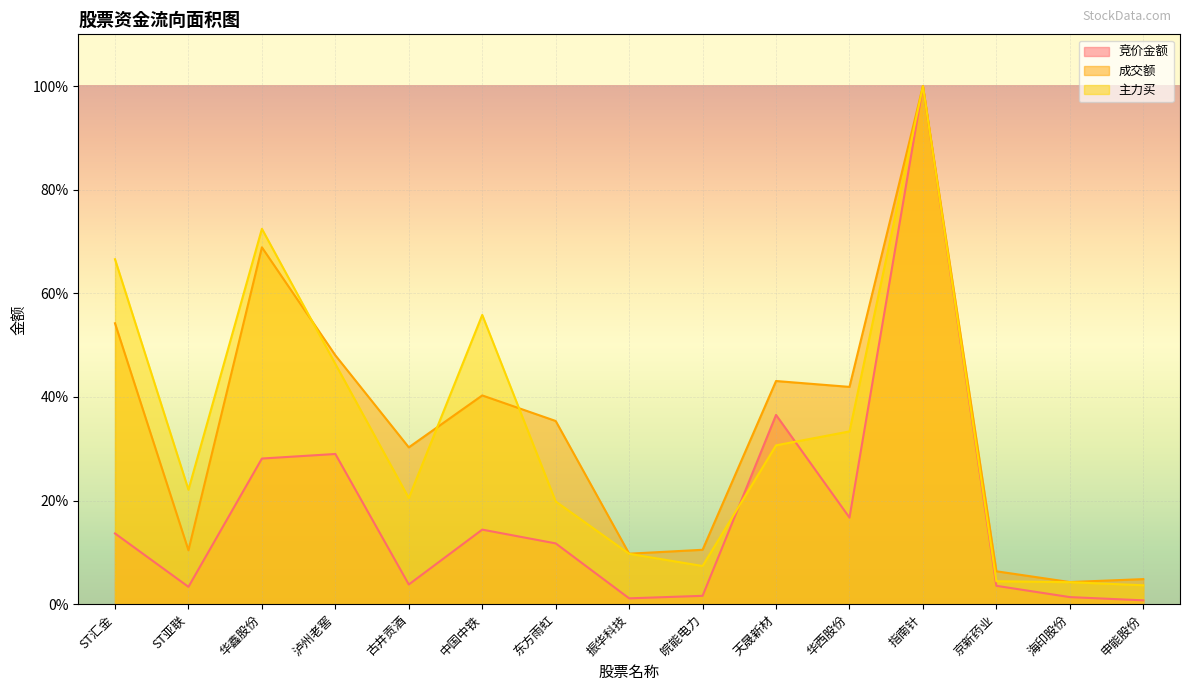

What is the difference between the maximum and minimum values in the 成交额 series?

95.7